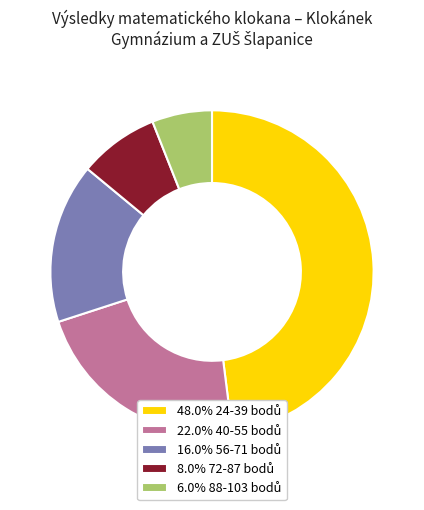

How many segments does this pie chart have?

5